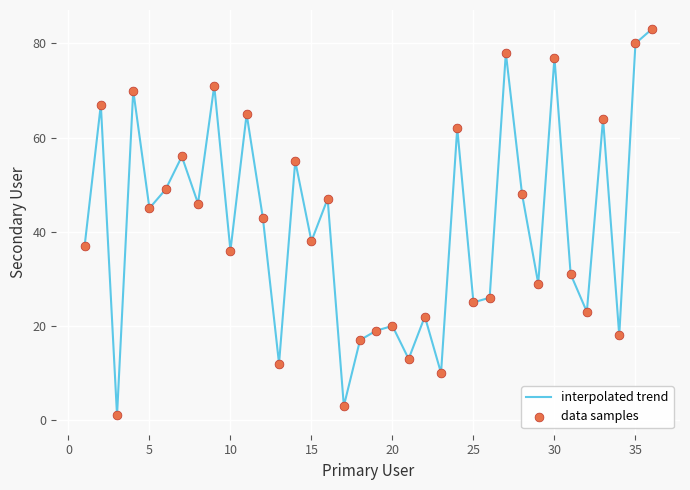

What is the greatest value displayed?

83